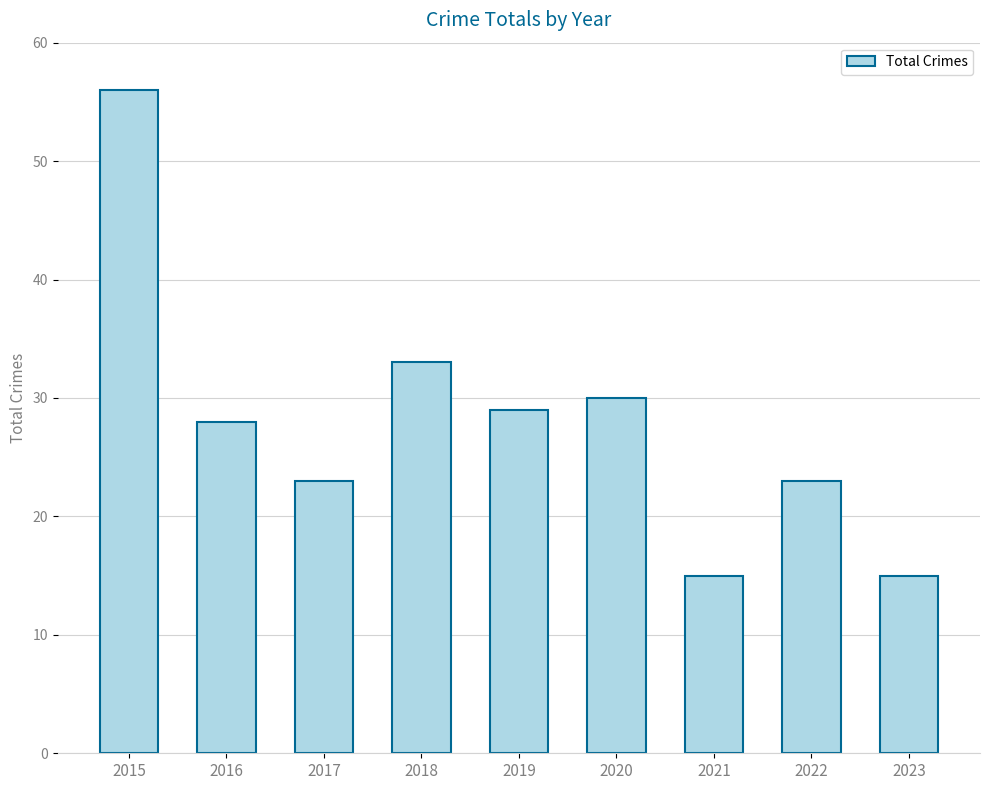

What is the greatest value displayed?

56